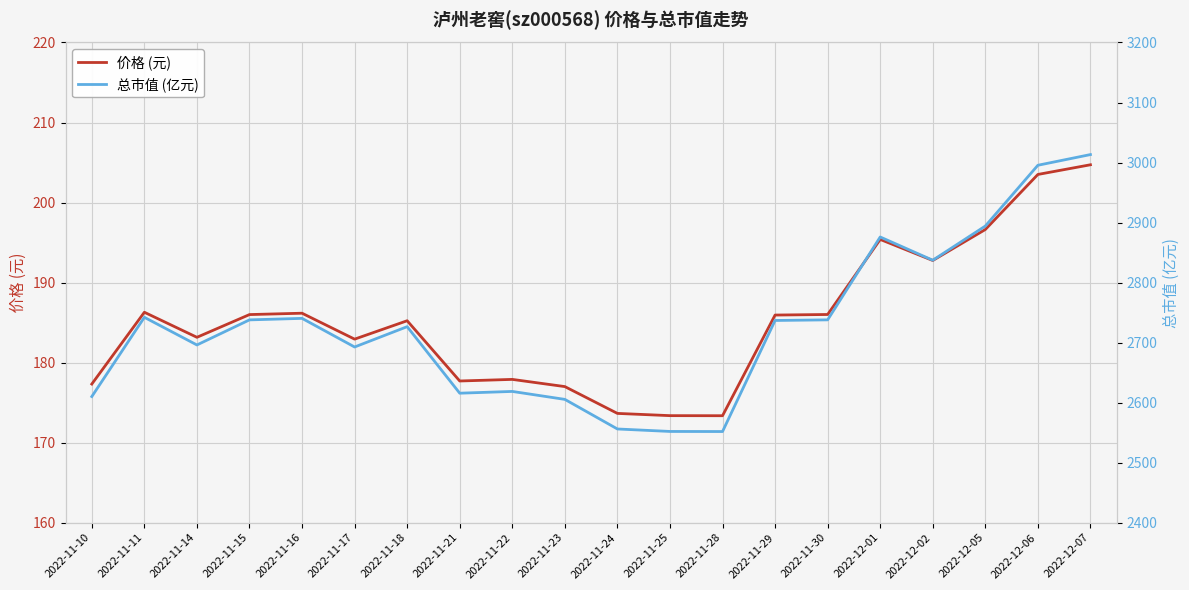

What is the difference between the second highest and second lowest values in the 价格 (元) series?

30.1